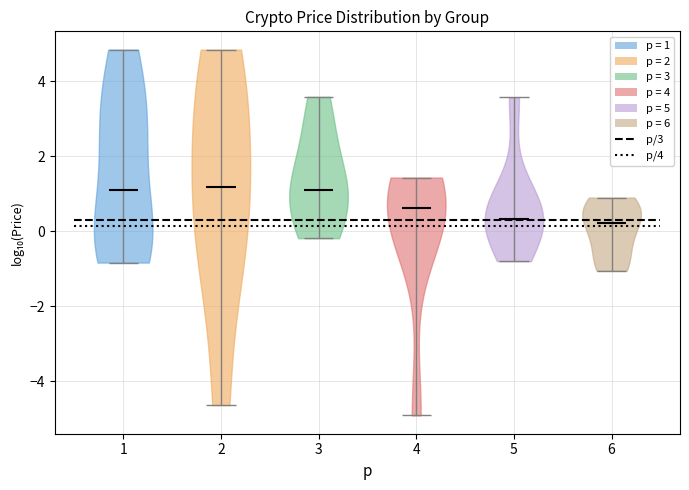

Reading left to right, read every violin against the y-axis: where its median line is, and the lowest and highest points it reaches. The values are not printed on the chart, so give them approximately, as read against the axis.

1: median line 1.2, lowest point -0.8, highest point 4.8
2: median line 1.2, lowest point -4.6, highest point 4.8
3: median line 1.2, lowest point -0.2, highest point 3.6
4: median line 0.6, lowest point -5.0, highest point 1.4
5: median line 0.4, lowest point -0.8, highest point 3.6
6: median line 0.2, lowest point -1.0, highest point 0.8